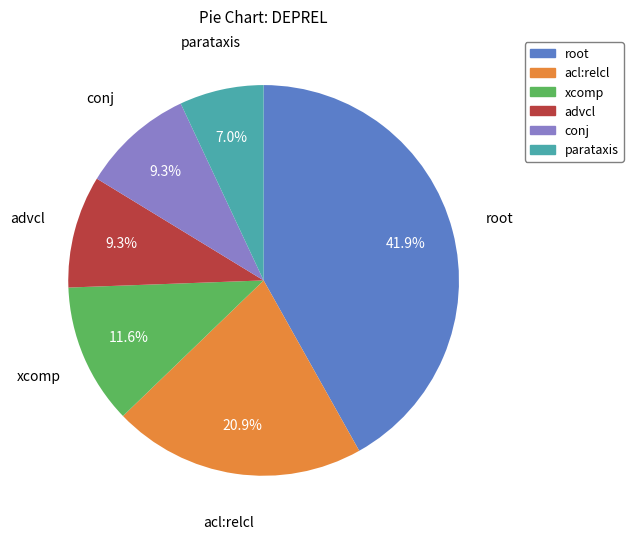

How many segments does this pie chart have?

6